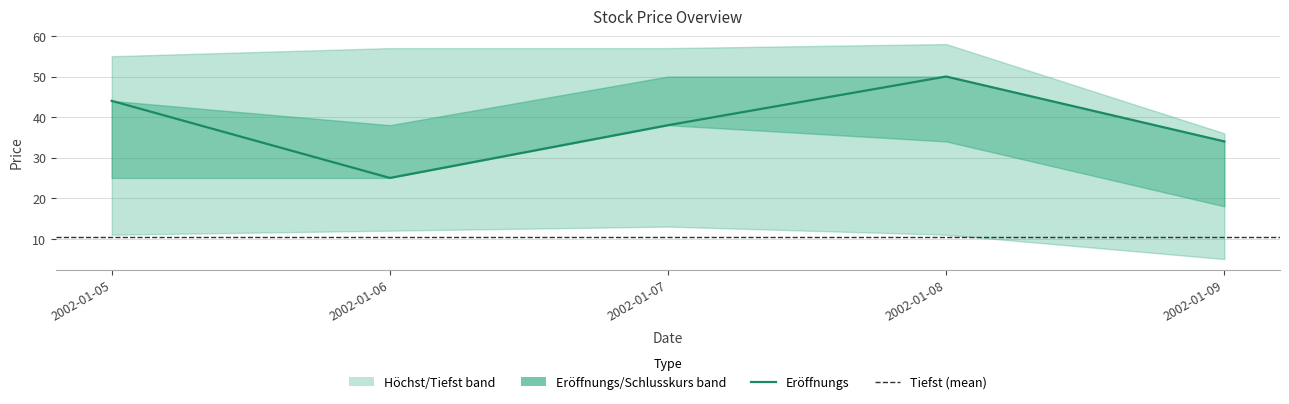

Rank the series by their maximum value, from highest to lowest.

Höchst, Eröffnungs, Schlusskurs, Tiefst